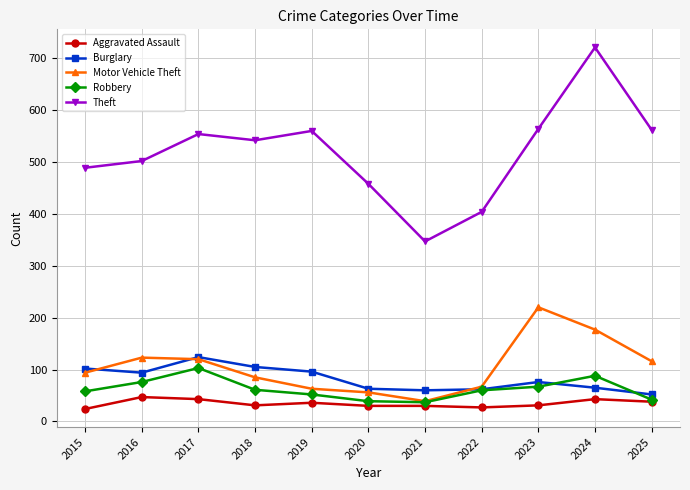

True or false: Theft and Robbery cross at least once.

False